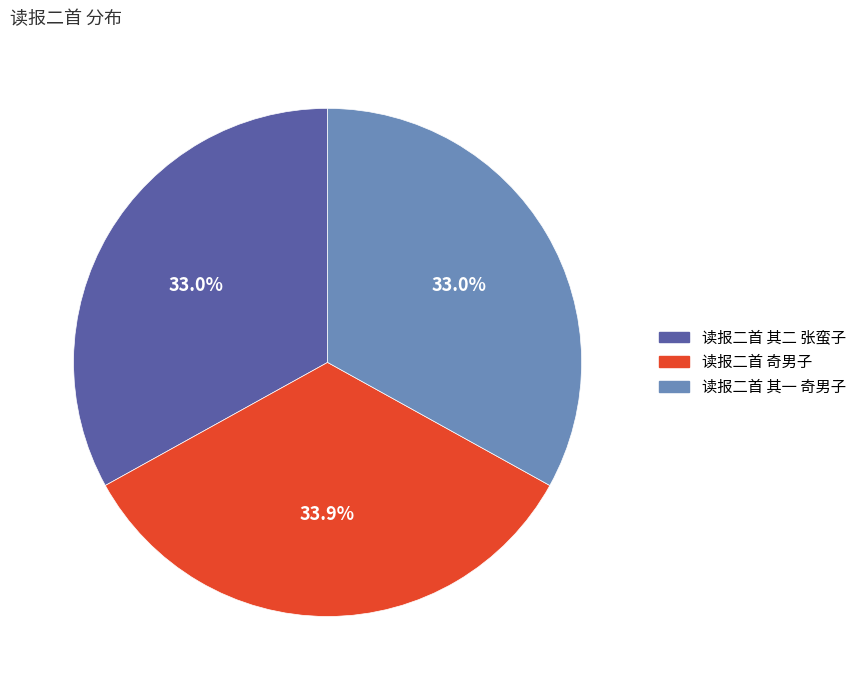

Is there a majority slice in this chart?

No